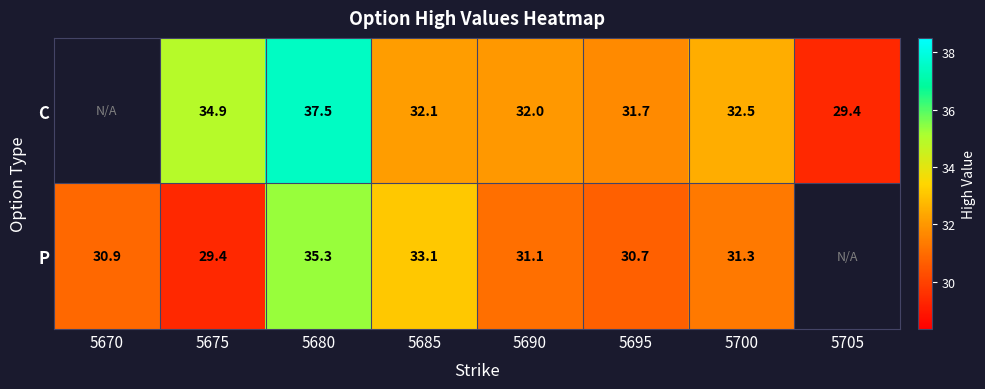

Is the value of C at 5680 greater than the value of P at 5670?

Yes